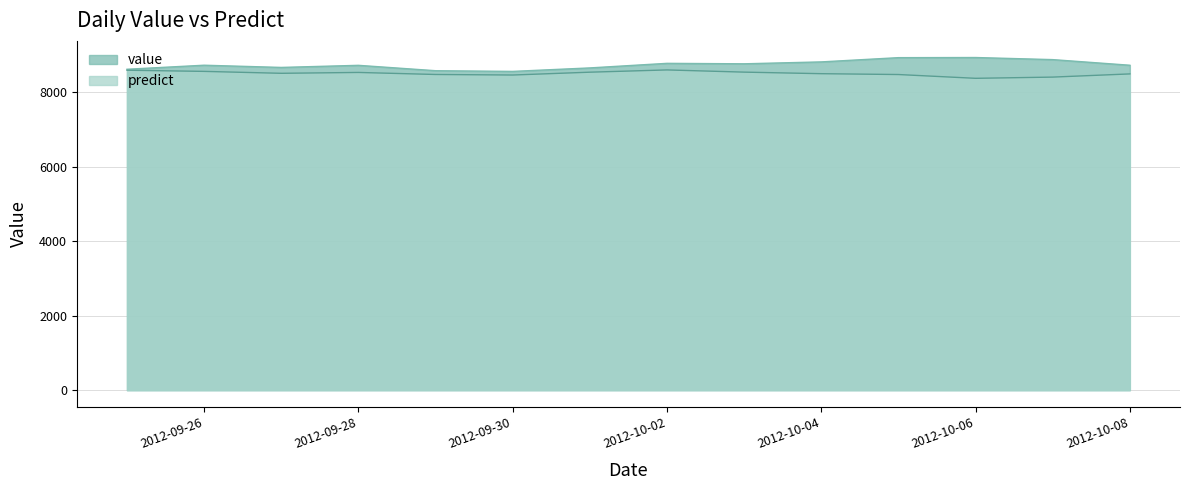

True or false: predict and value cross at least once.

False